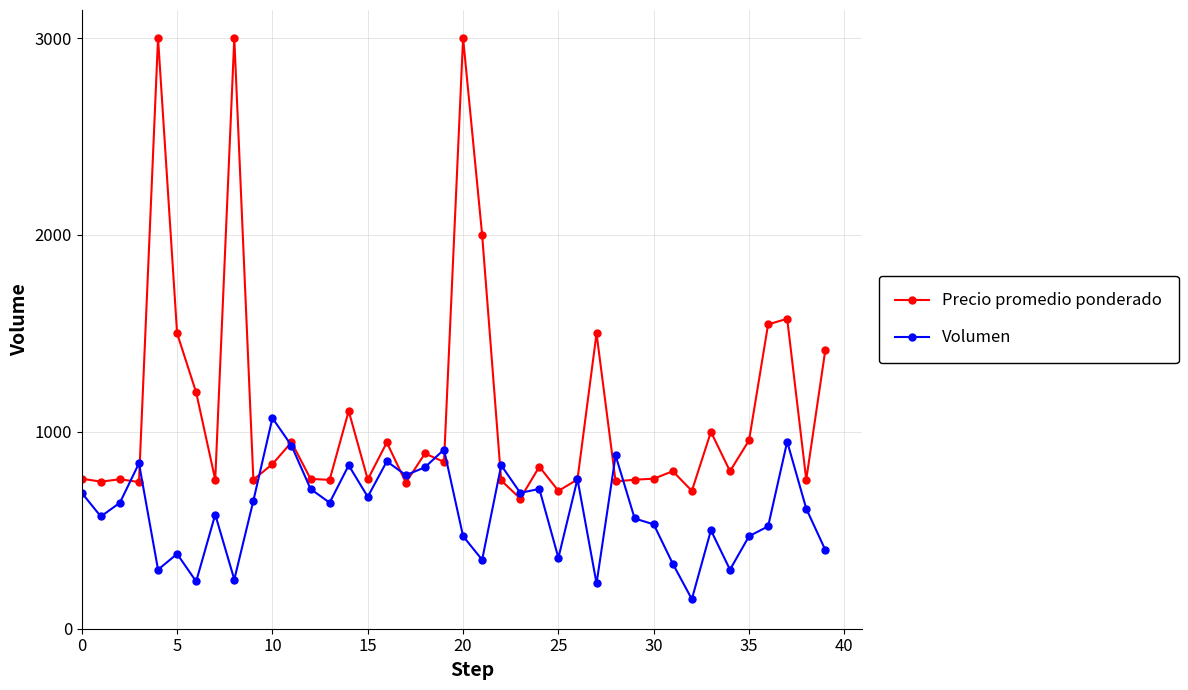

What is the value of the Volumen point at the 24th from the left?

690